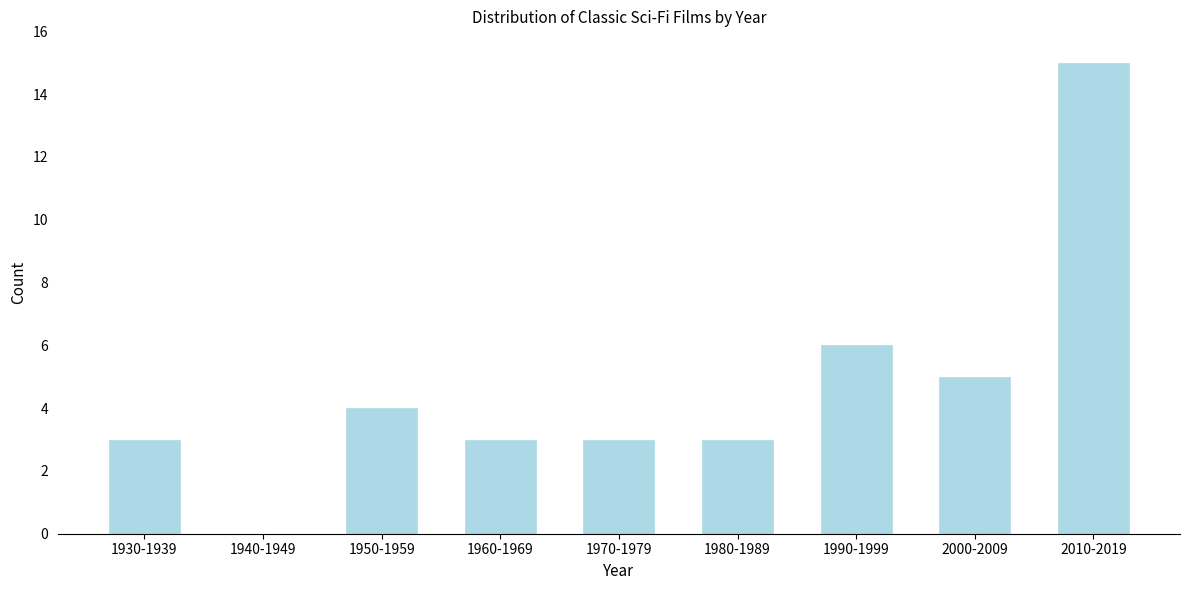

Reading left to right, list all the values displayed in this chart.

1930-1939=3	1940-1949=0	1950-1959=4	1960-1969=3	1970-1979=3	1980-1989=3	1990-1999=6	2000-2009=5	2010-2019=15